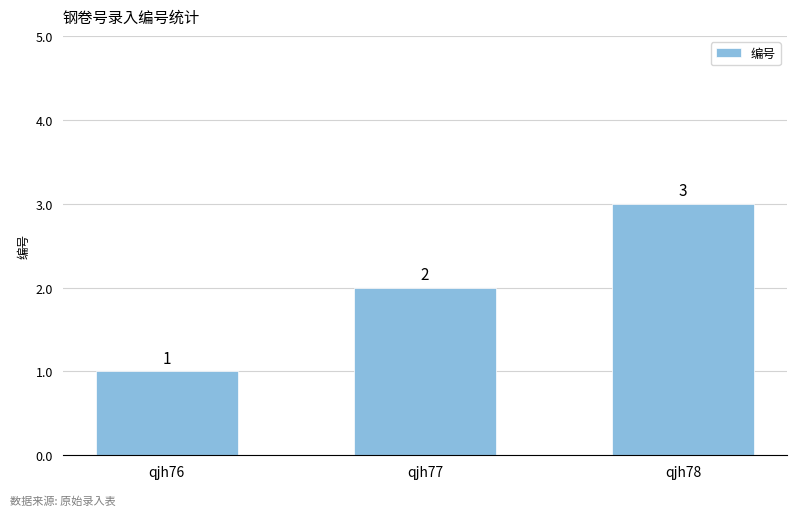

At which category does the chart reach its minimum across all series?

qjh76